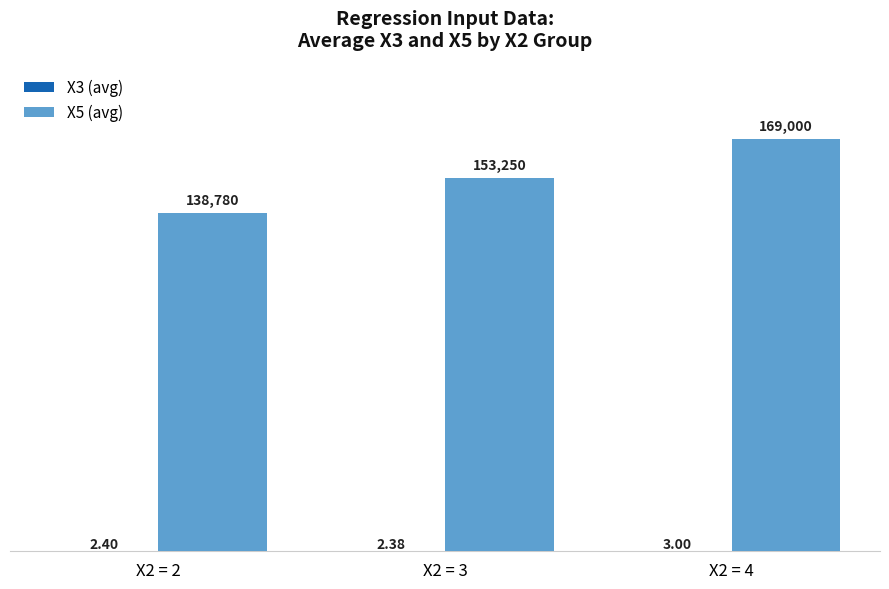

Which series changed the most between X2 = 2 and X2 = 3?

X5 (avg)